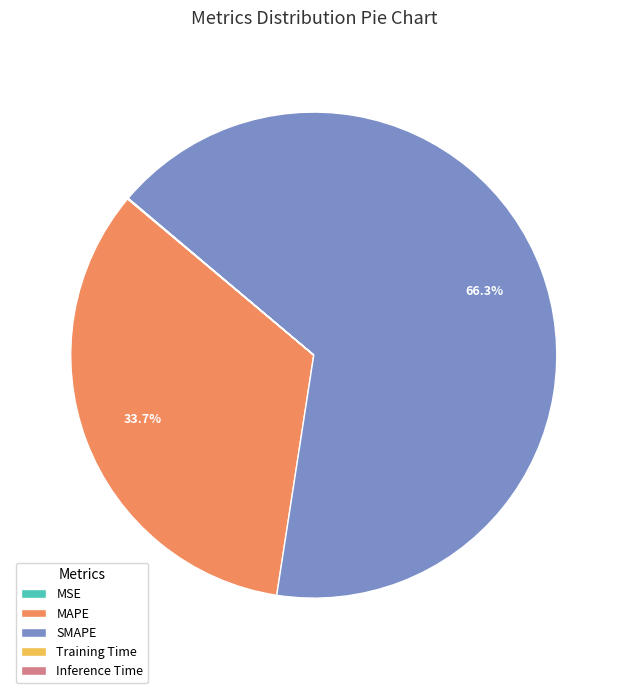

To the nearest percent, what percentage of the pie is MAPE?

34%